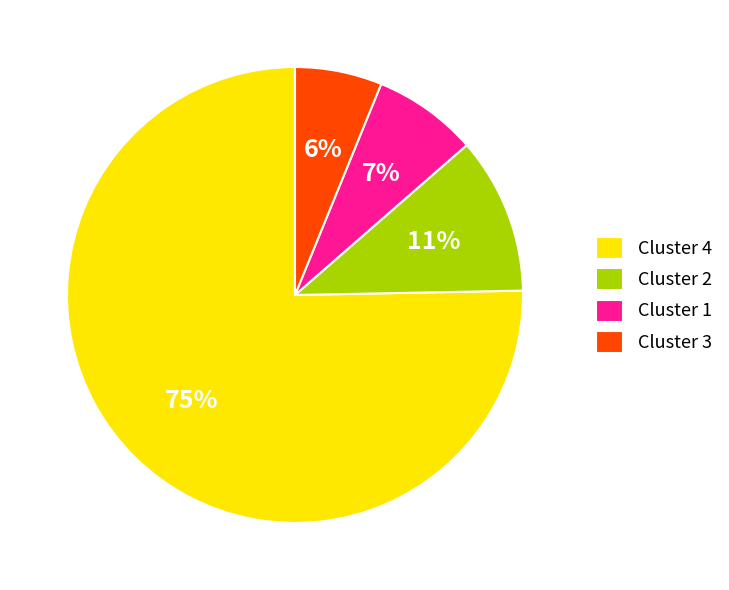

How many segments does this pie chart have?

4